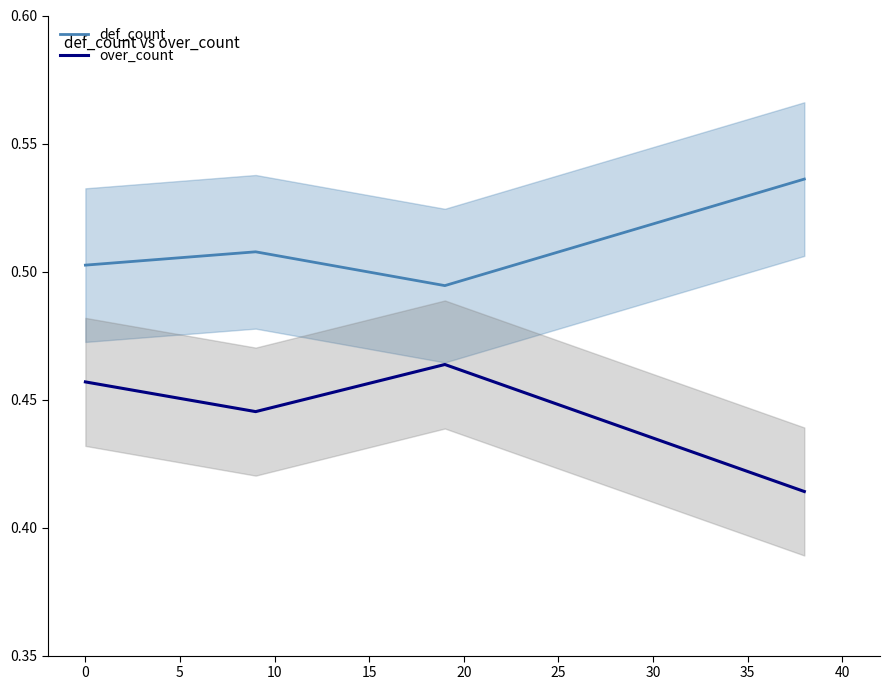

True or false: over_count and def_count cross at least once.

False